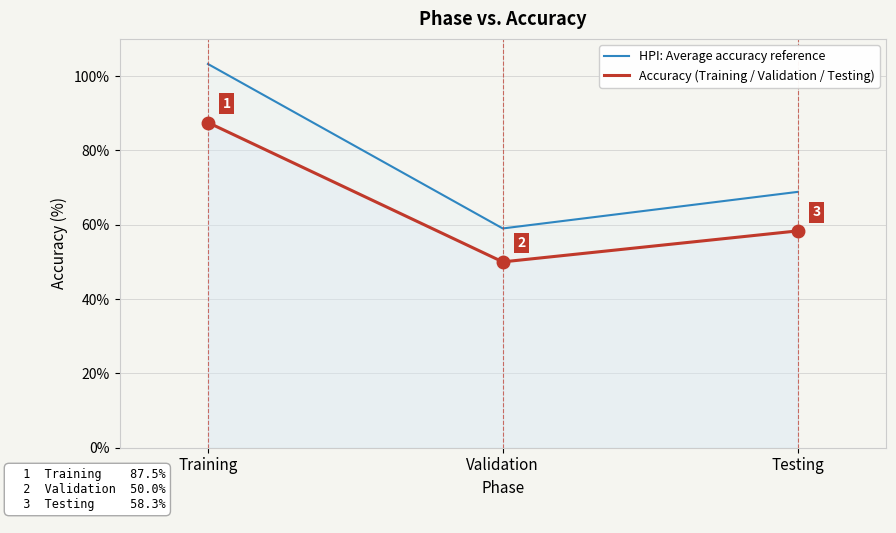

At how many categories does at least one series exceed 66?

2